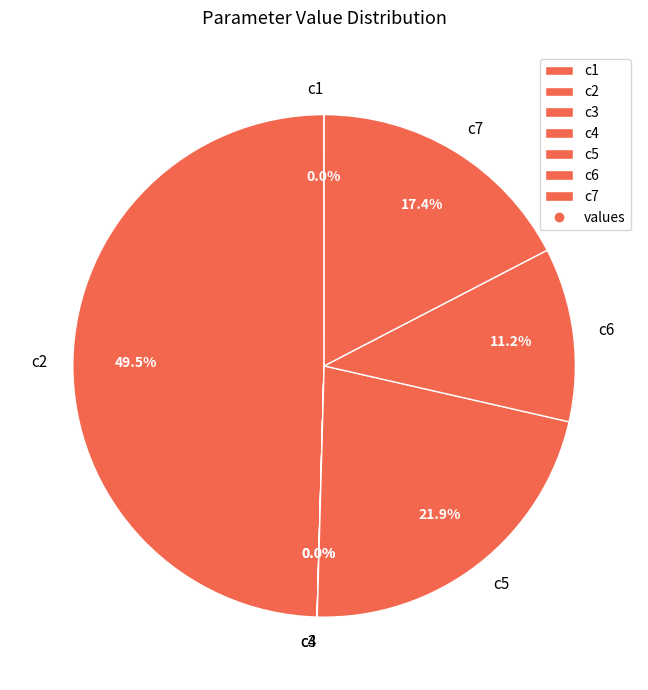

Which has a higher value, c6 or c5?

c5